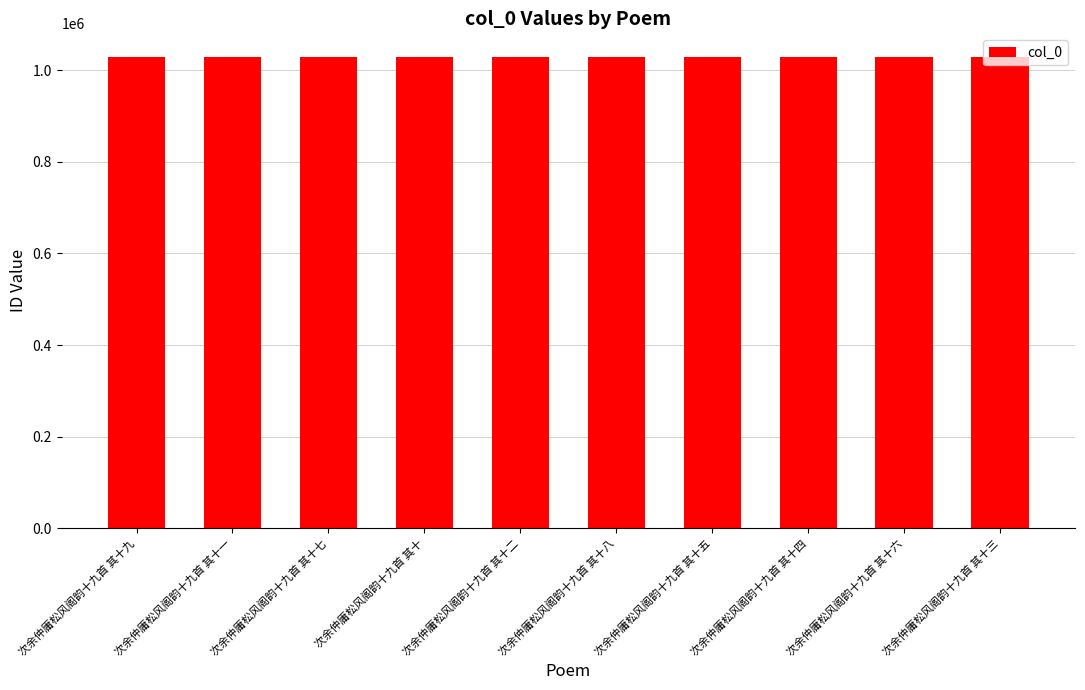

What is the label of the 3rd bar from the right?

次余仲庸松风阁韵十九首 其十四